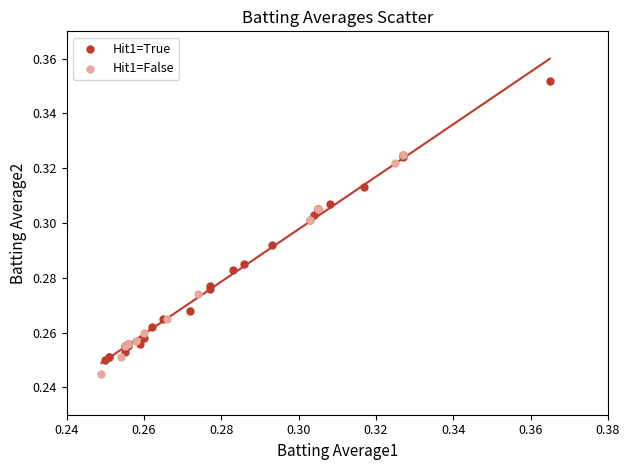

Which series has the largest Y range (max minus min)?

Hit1=True